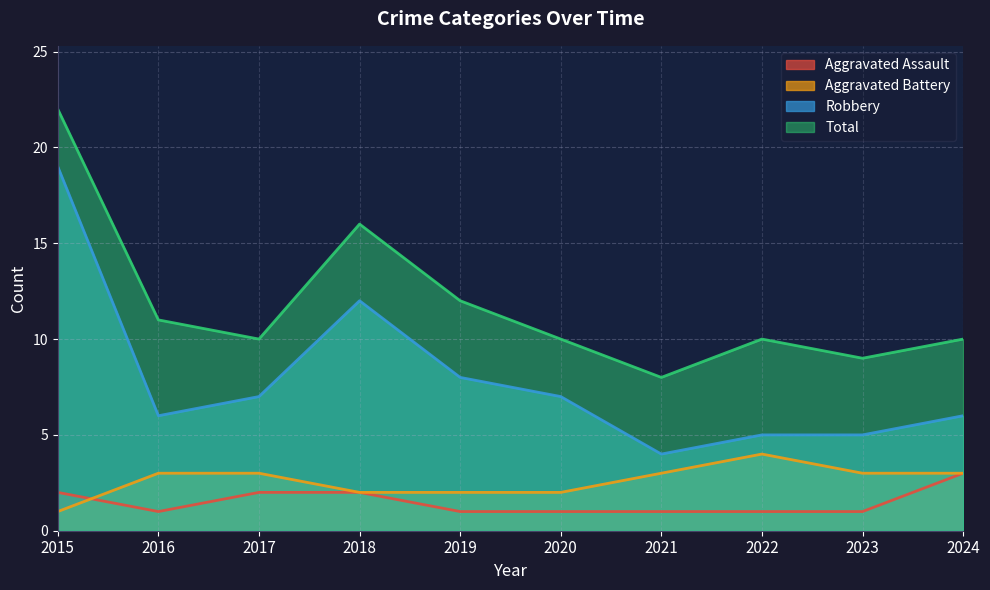

Is the value of Aggravated Assault at 2018 greater than the value of Robbery at 2017?

No